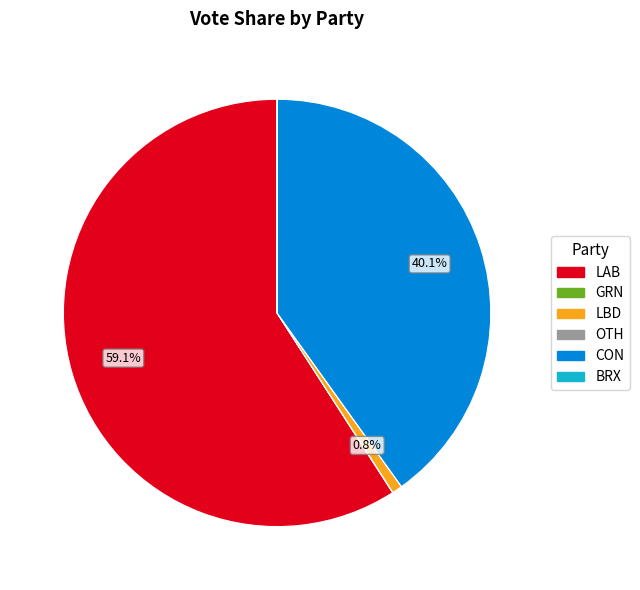

What percentage is NOT represented by CON?

59.9%